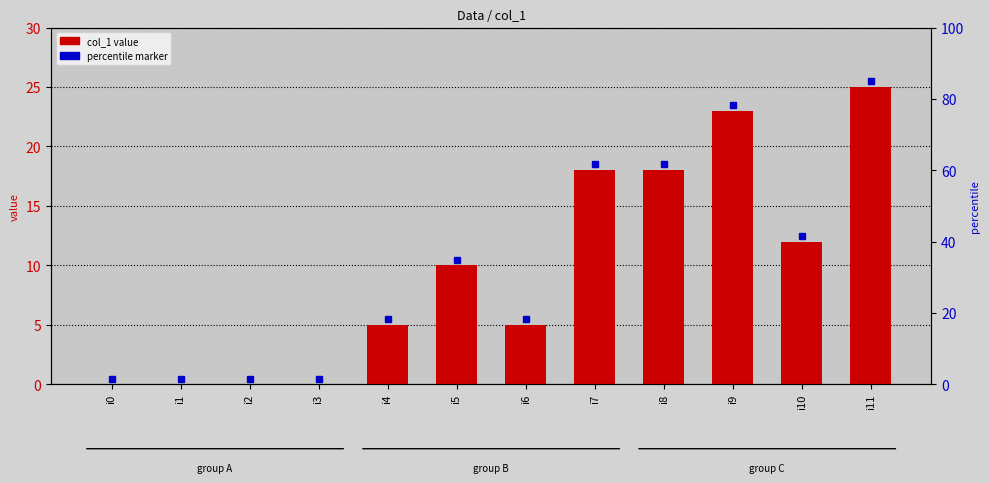

Rank the categories by value from highest to lowest.

i11, i9, i7, i8, i10, i5, i4, i6, i0, i1, i2, i3